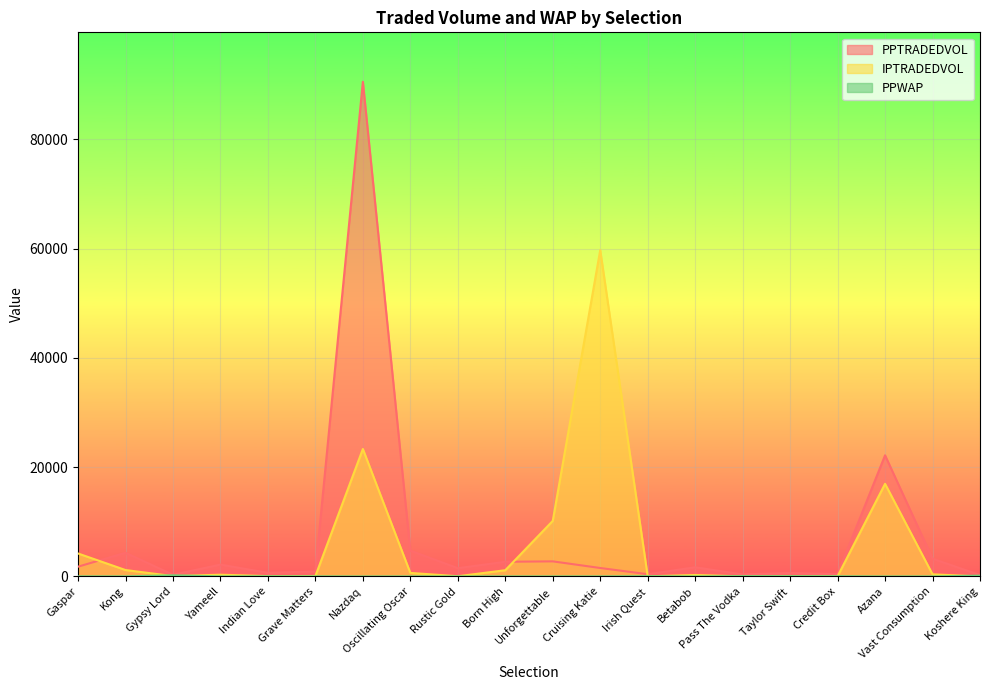

What is the difference between the maximum and minimum values in the PPWAP series?

205.9